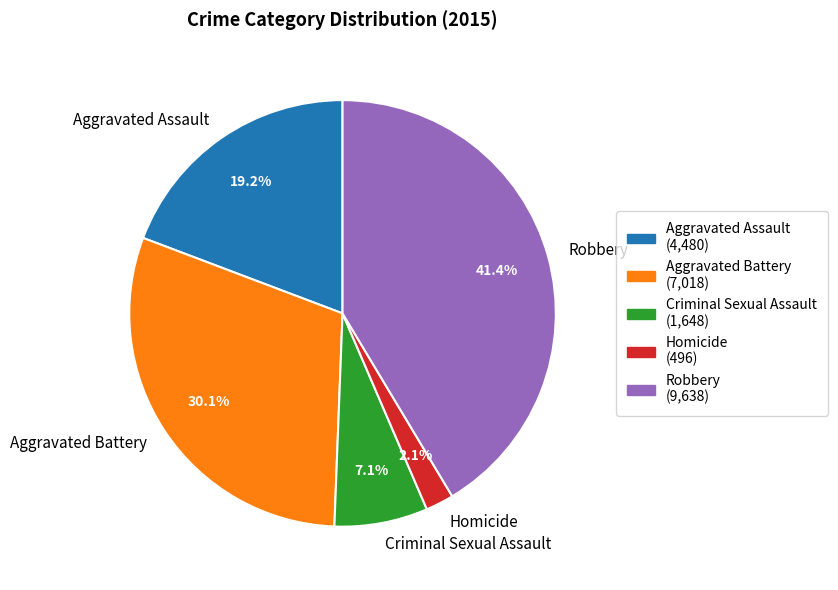

Count the number of slices in the pie.

5